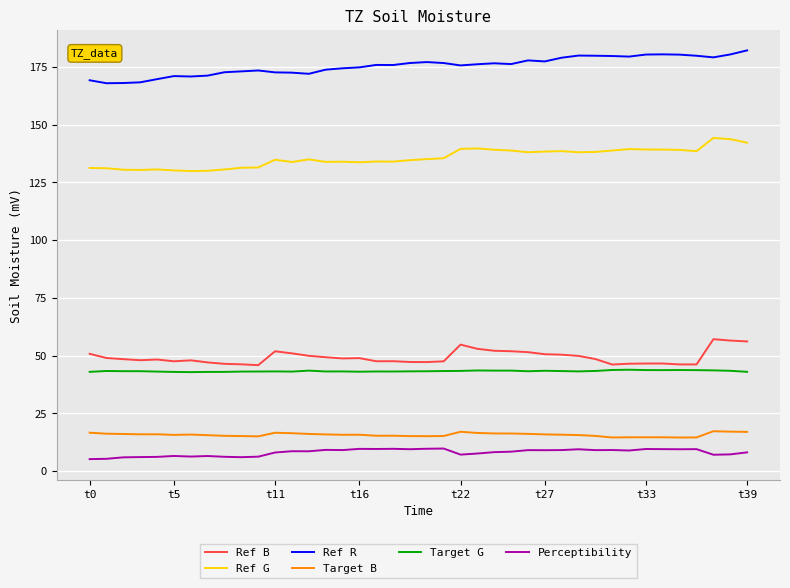

Which series has the largest total across all categories?

Ref R